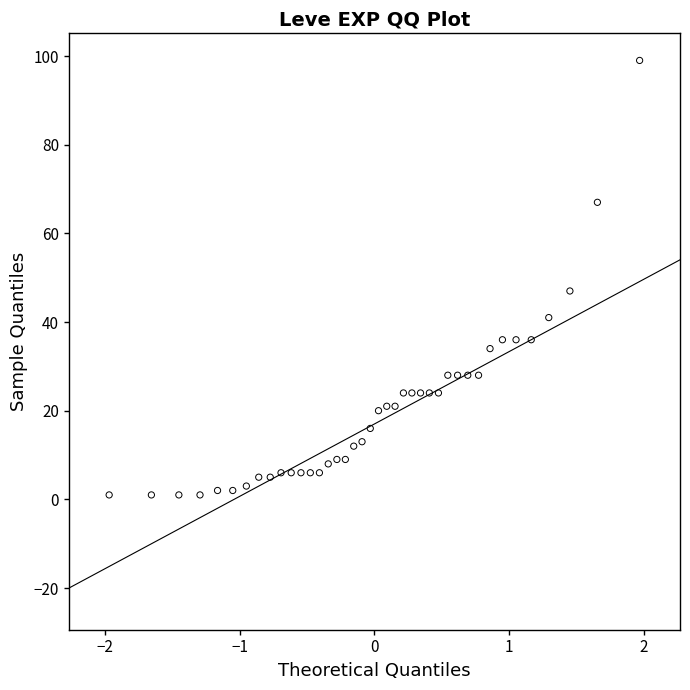

What Y value in the scatter plot is closest to 50?

47